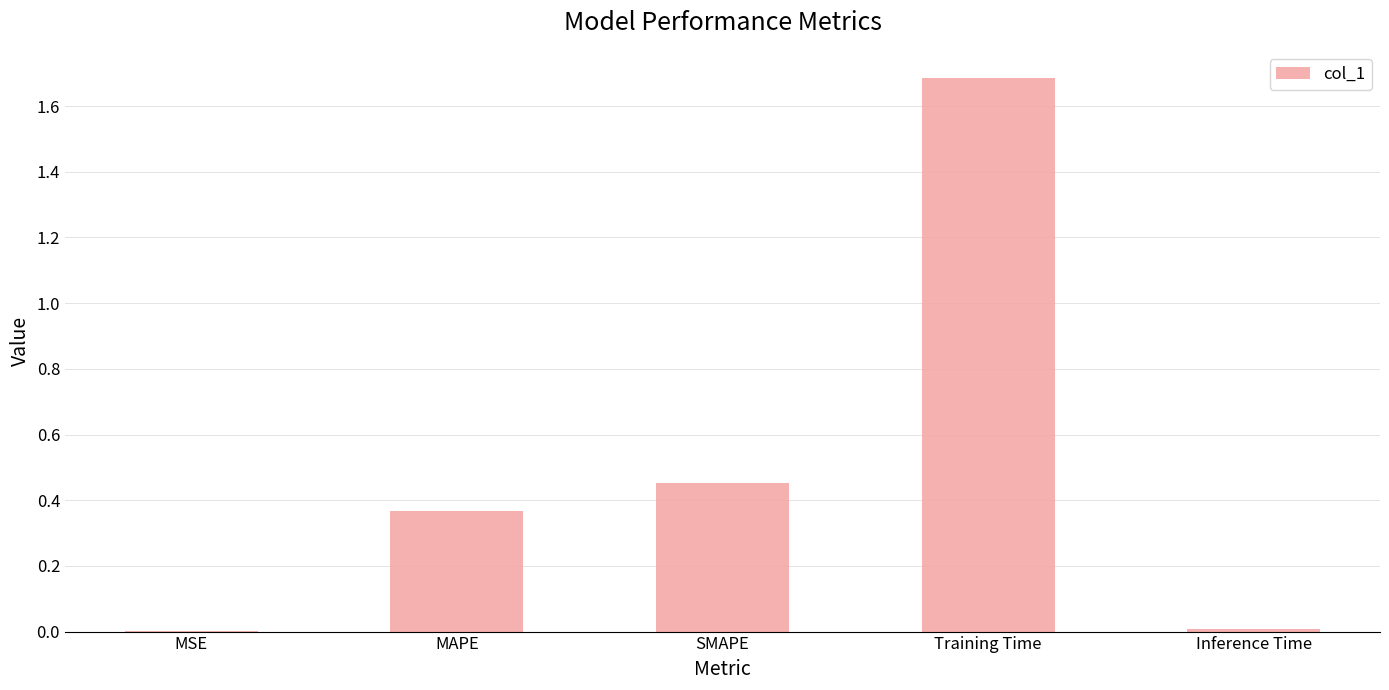

Is it true that the value at Inference Time is 0.0?

True